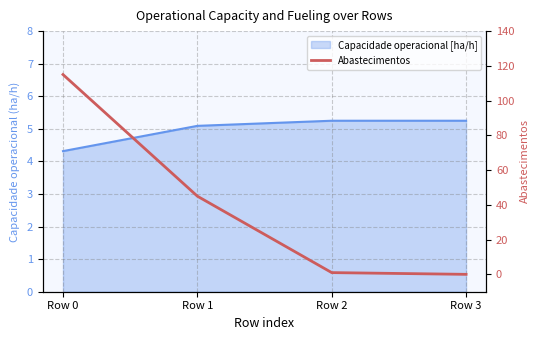

Where does the data first go above 45?

Row 0